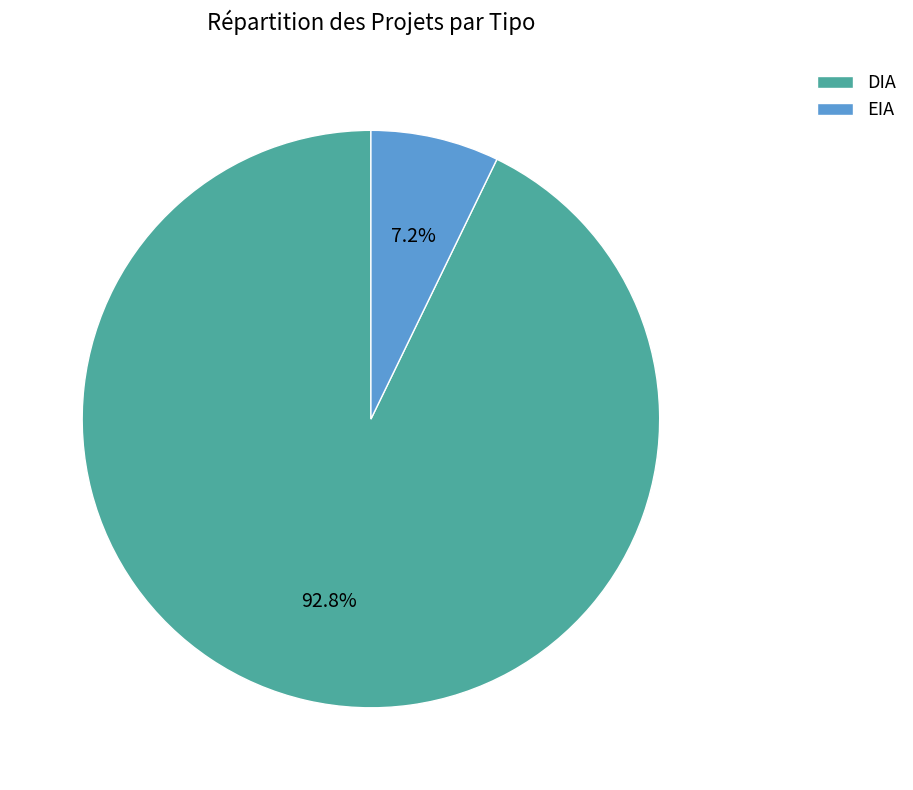

Between EIA and DIA, which is larger?

DIA